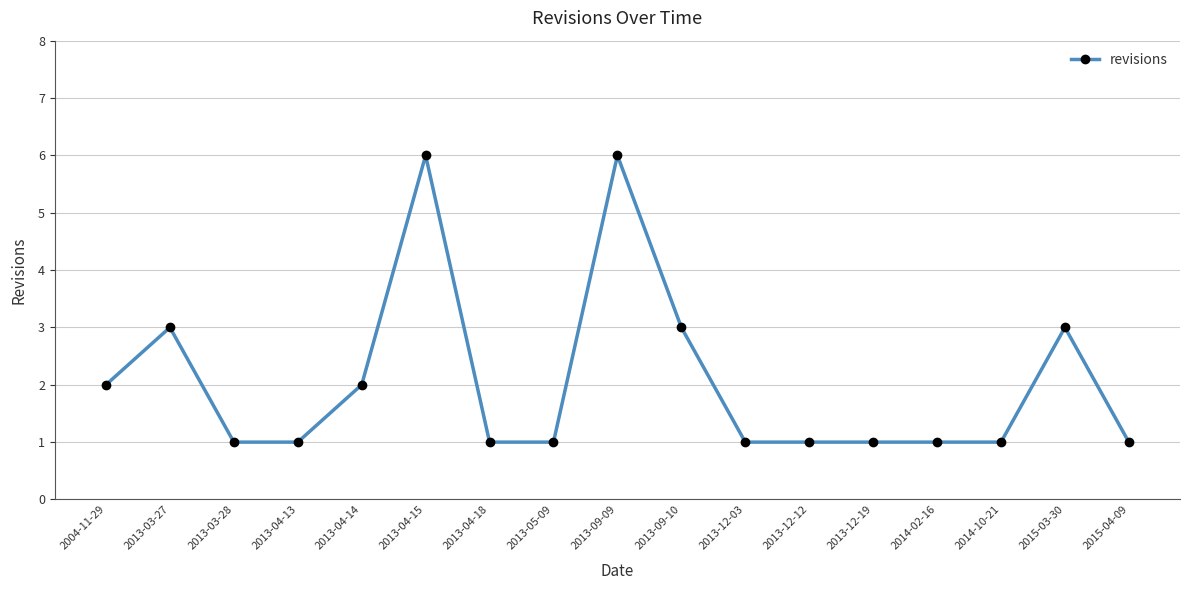

What is the label of the 13th point from the right?

2013-04-14